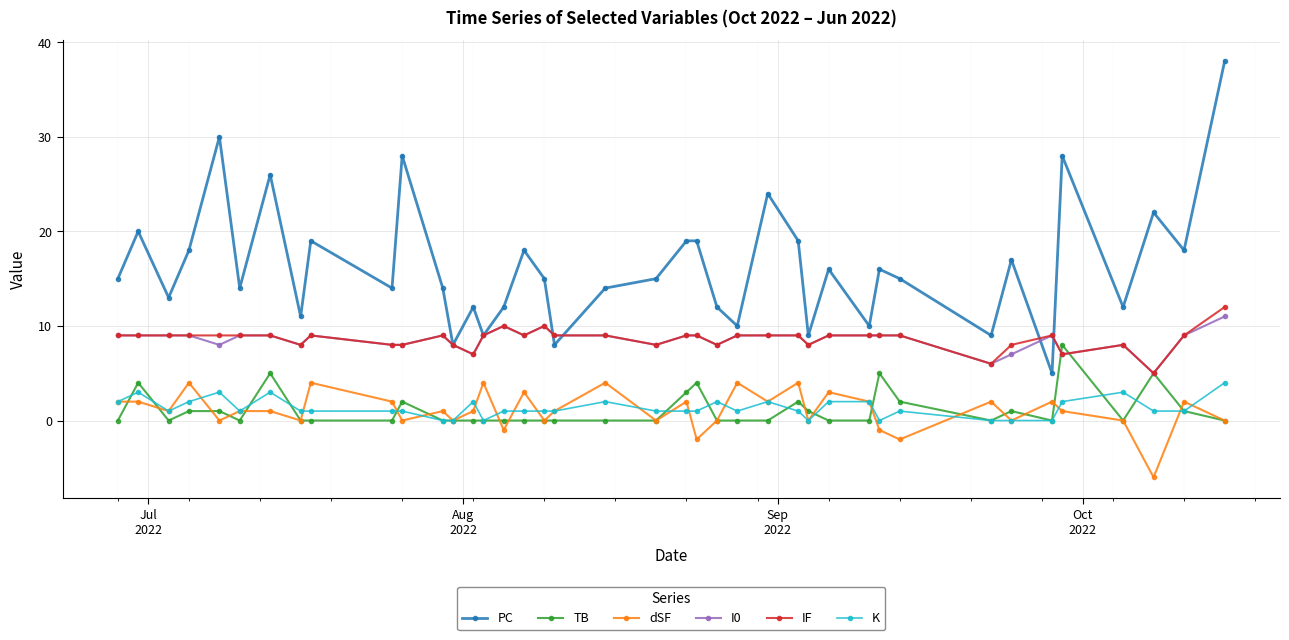

What is the value of the IF point at the 40th from the left?

12